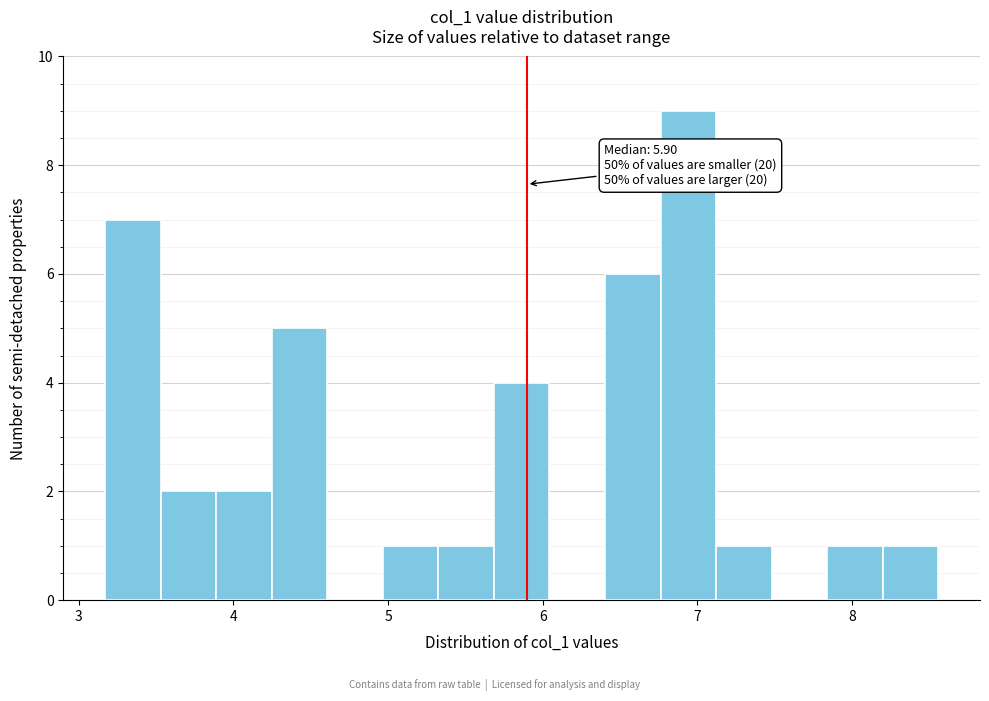

Read against the x-axis, roughly where is the centre of the tallest bar?

6.9